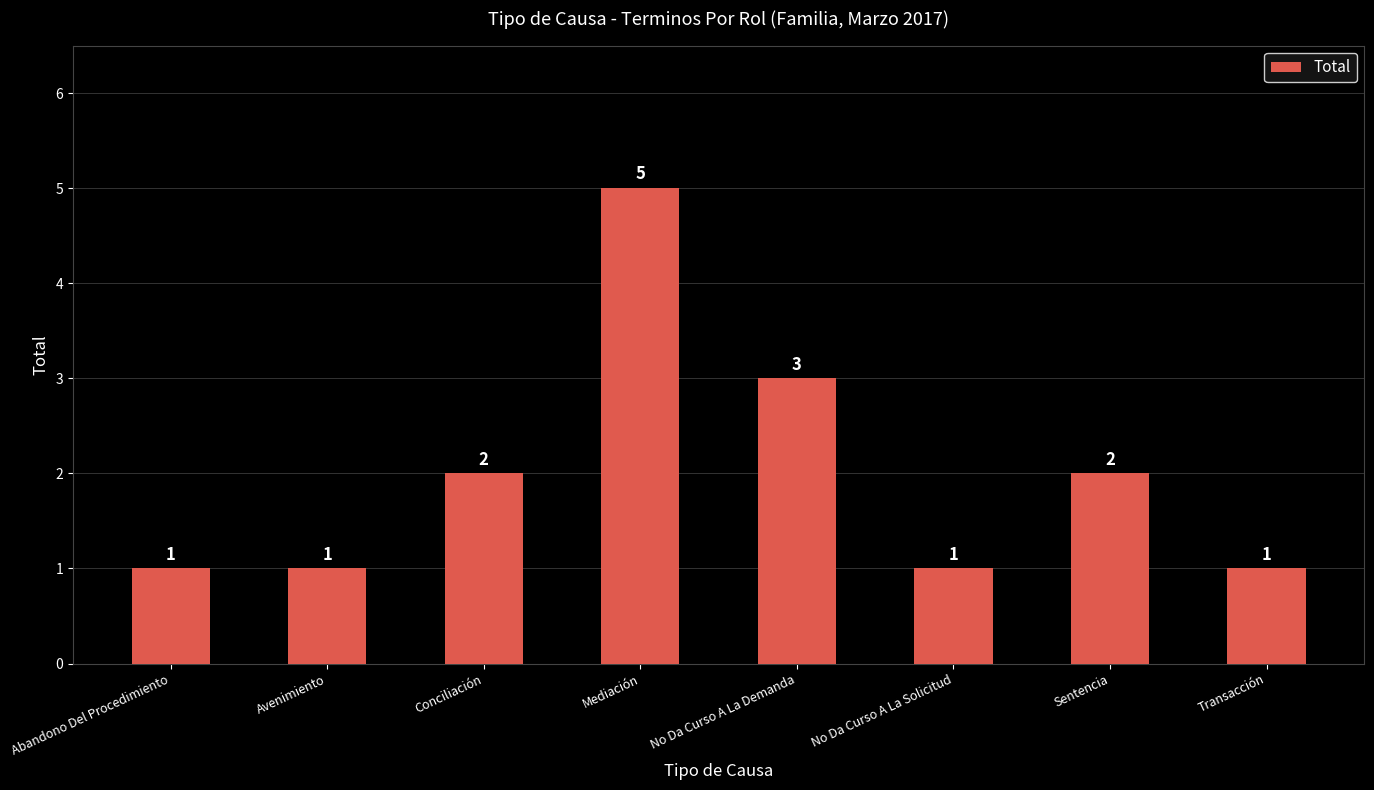

At which label is the value closest to 3?

No Da Curso A La Demanda